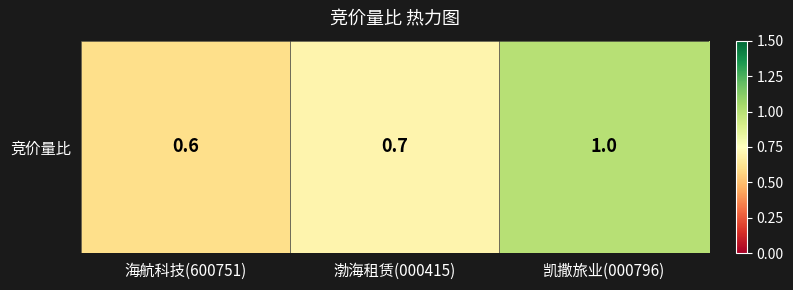

Where is the data nearest to the value 0?

海航科技(600751)